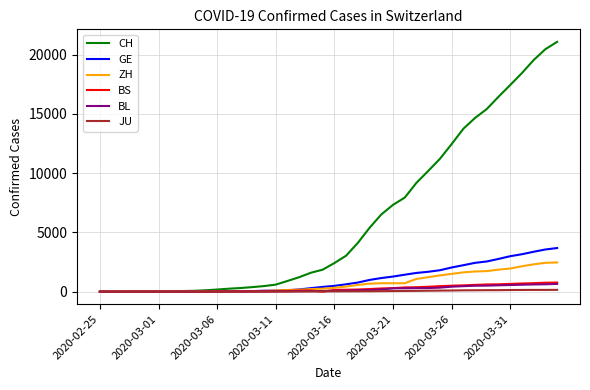

Which series has the largest range (max minus min)?

CH